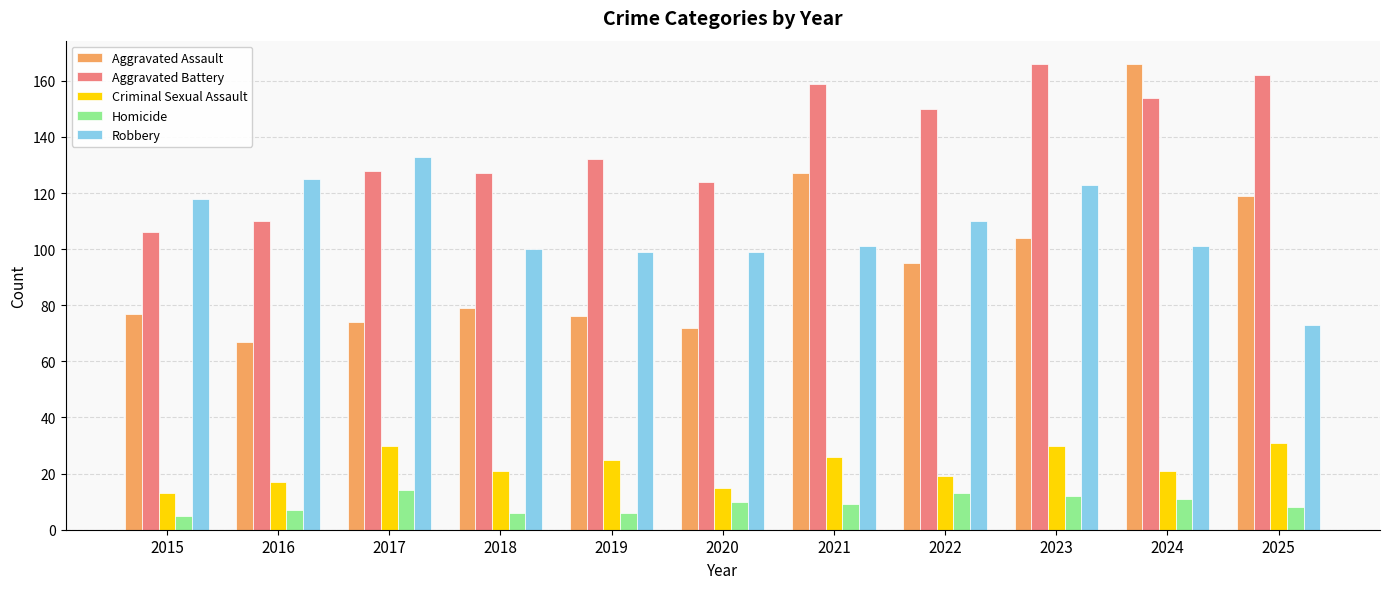

At how many categories does at least one series exceed 137?

5